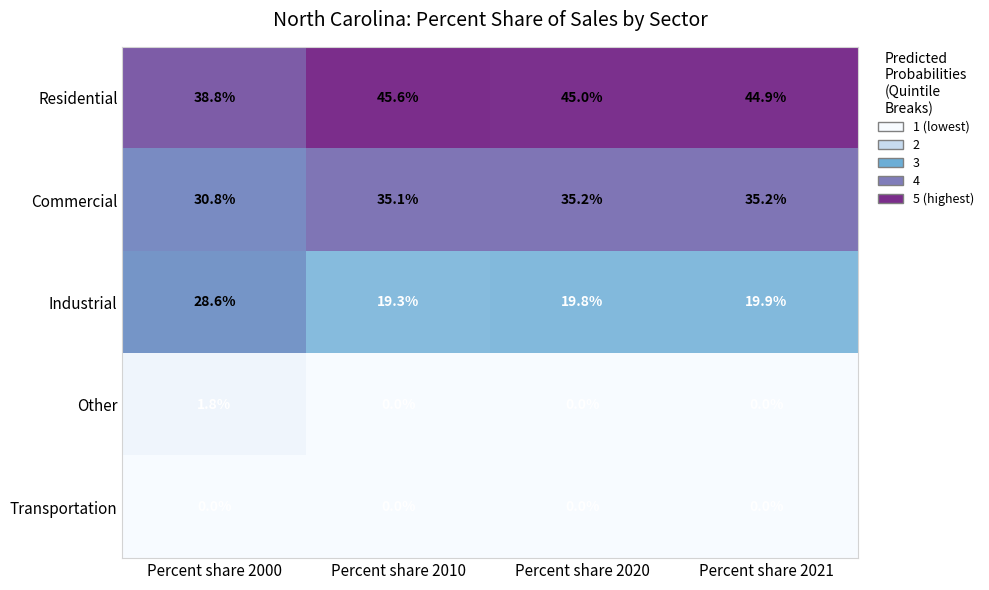

Which series has the widest spread of values?

Industrial